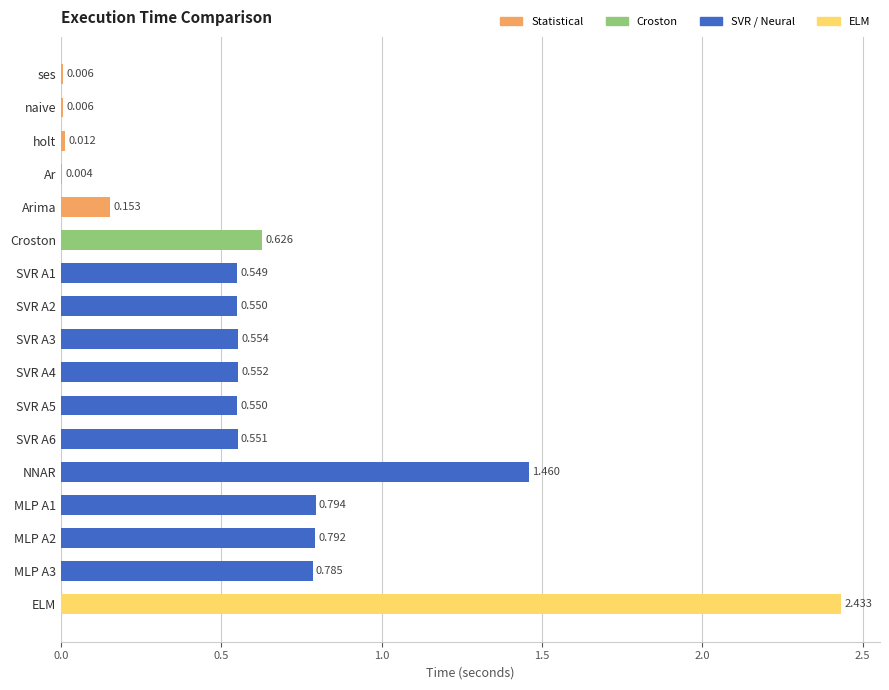

Between ELM and SVR A3, which is larger?

ELM